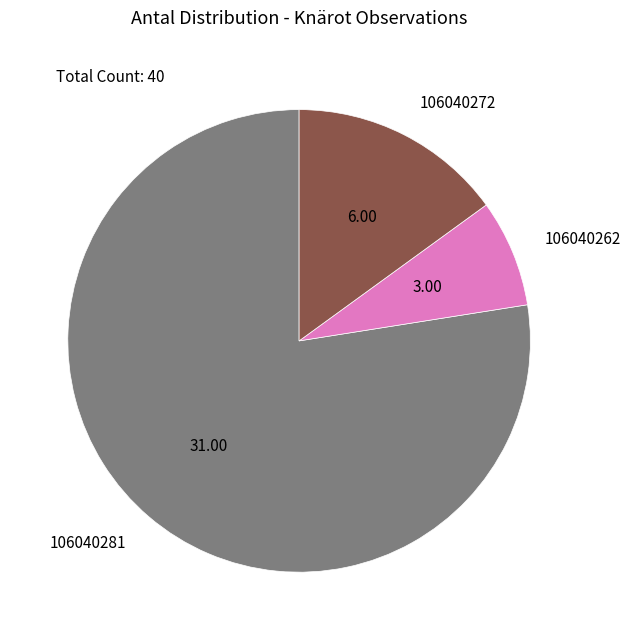

The 106040281 slice represents 69% of the pie. True or false?

False